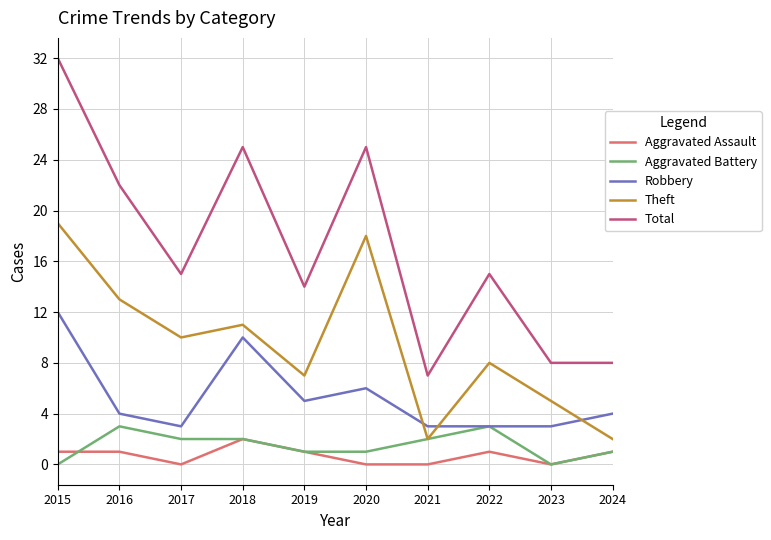

The value of Aggravated Assault at 2022 is 1. True or false?

True